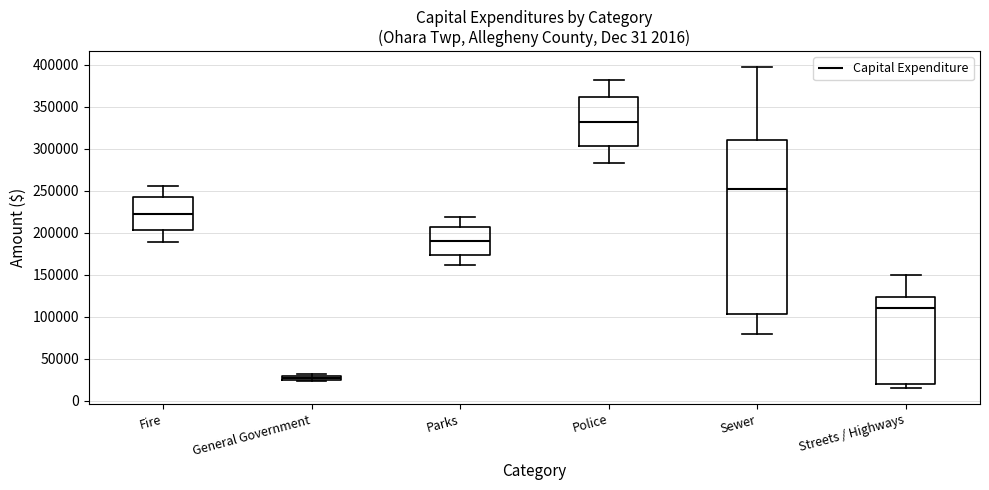

Which box is the tallest, from its lower edge to its upper edge?

Sewer